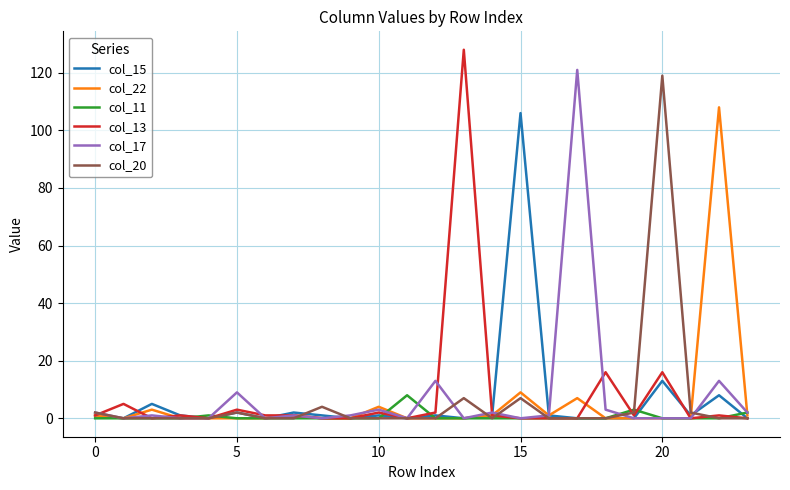

How many col_11 values are between 0 and 1?

21